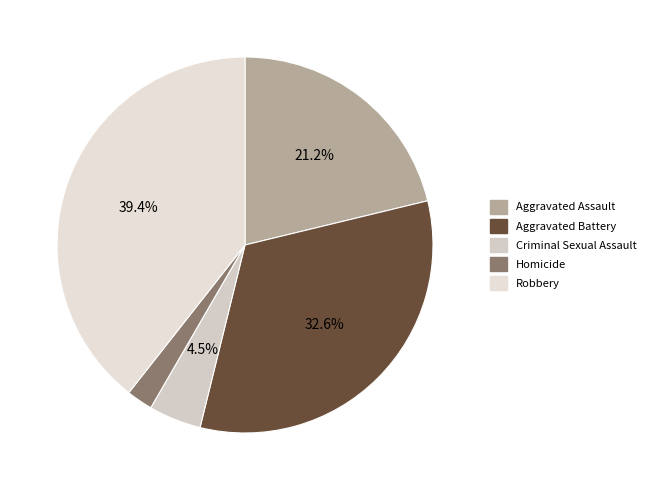

To the nearest percent, what is the difference between the largest and smallest slice percentages?

37%